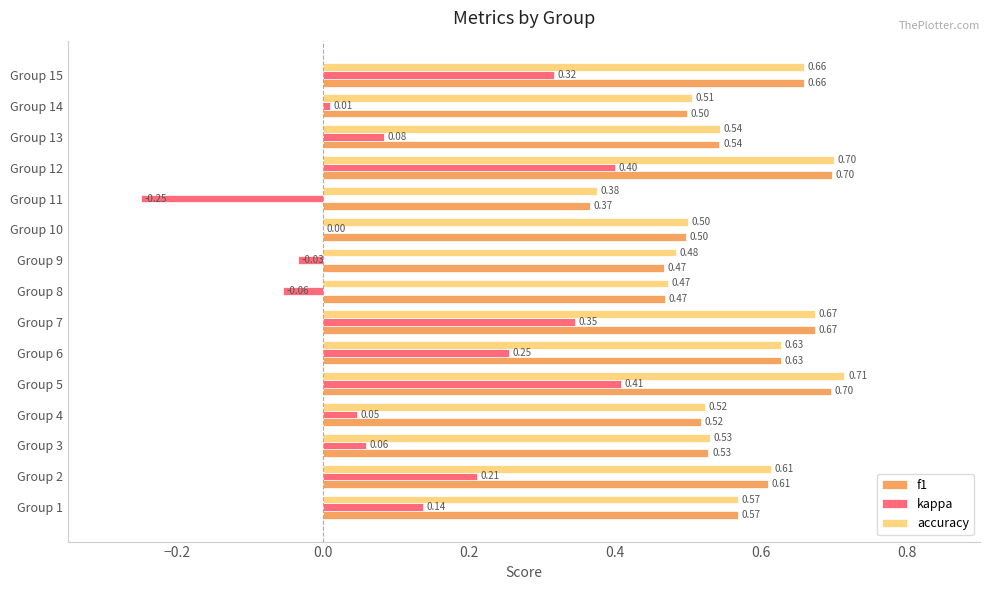

Which series has the widest spread of values?

kappa